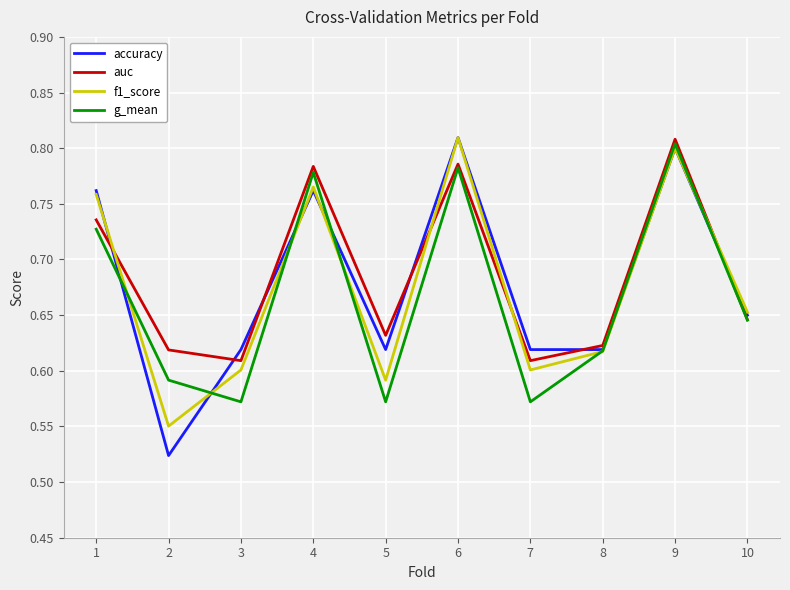

The accuracy series shows 0.8 at 4. True or false?

True